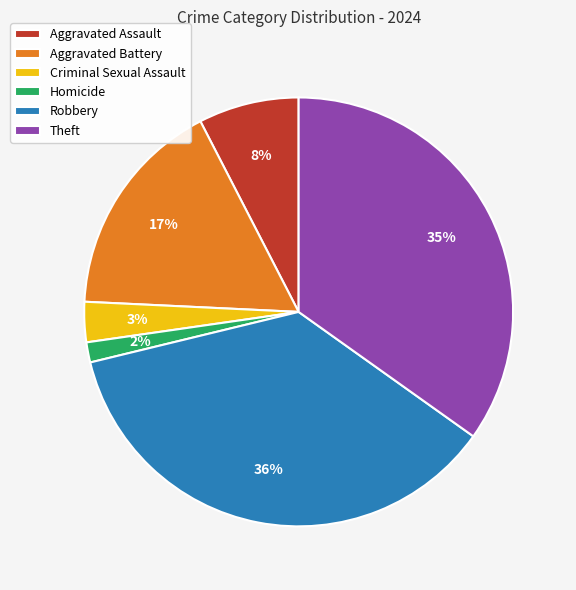

Which category has the smallest portion of the pie?

Homicide